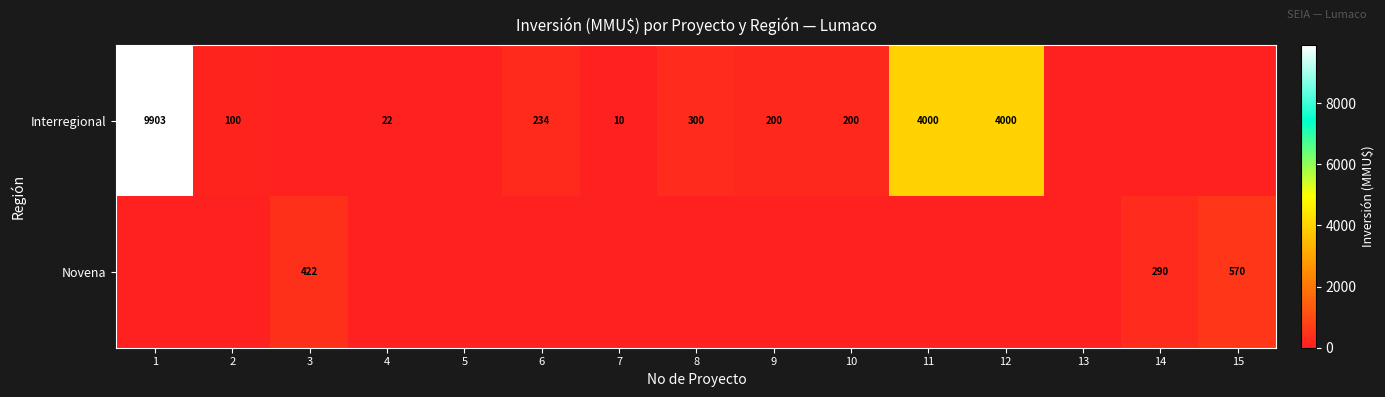

The Interregional series shows 22 at 4. True or false?

True